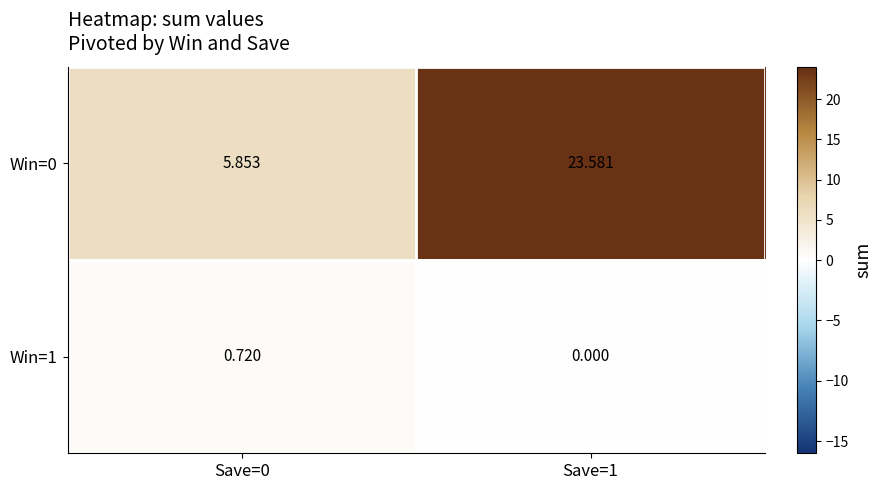

What is the spread (max minus min) of values at Save=0?

5.1